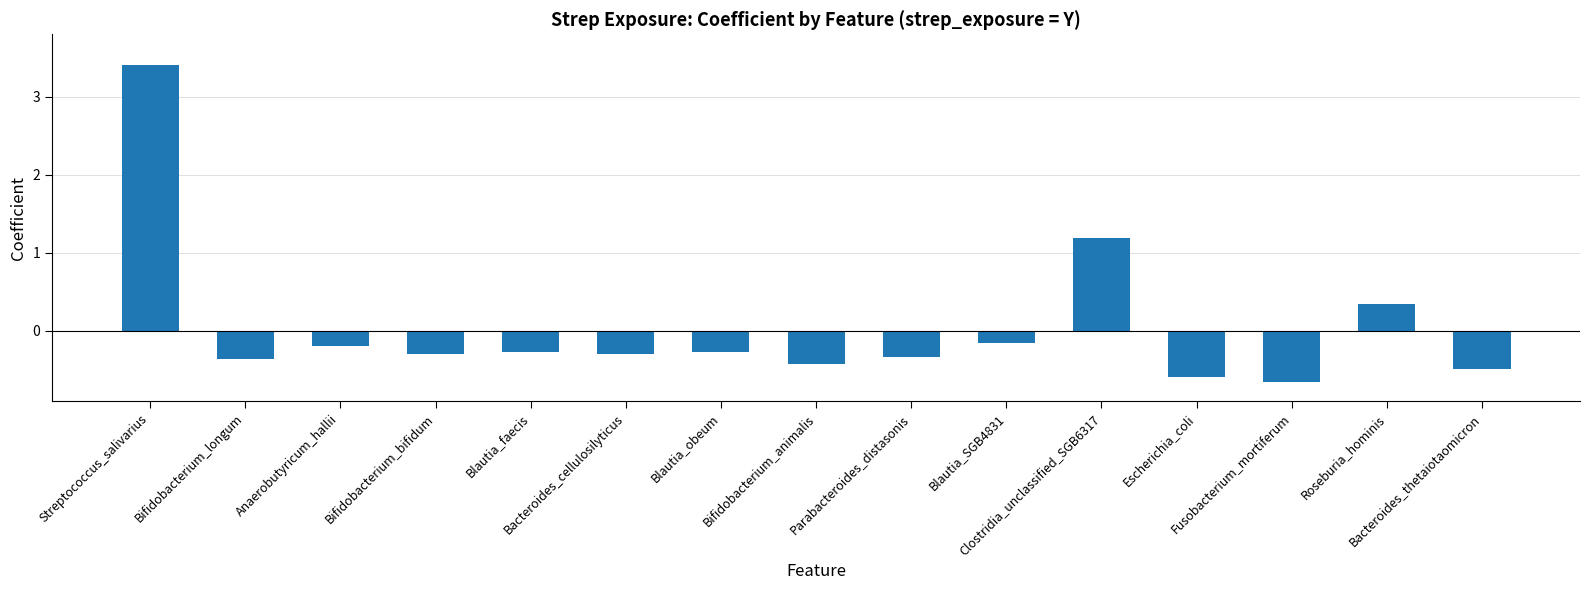

What is the change in value from Streptococcus_salivarius to Bifidobacterium_animalis?

-3.8